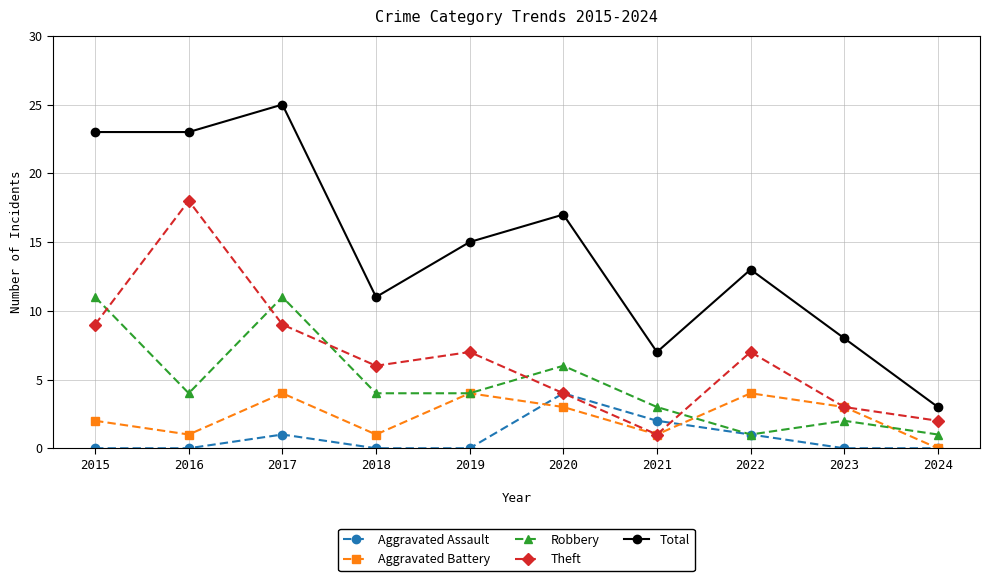

What is the sum of all Aggravated Battery values?

23